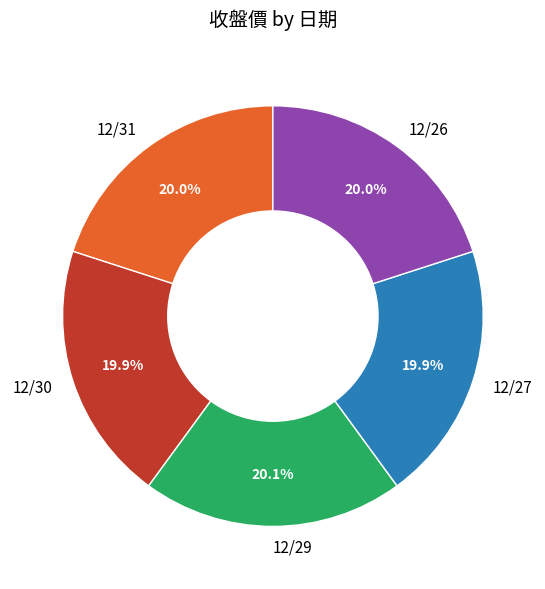

What is the ratio of the value at 12/29 to the value at 12/30?

1.0